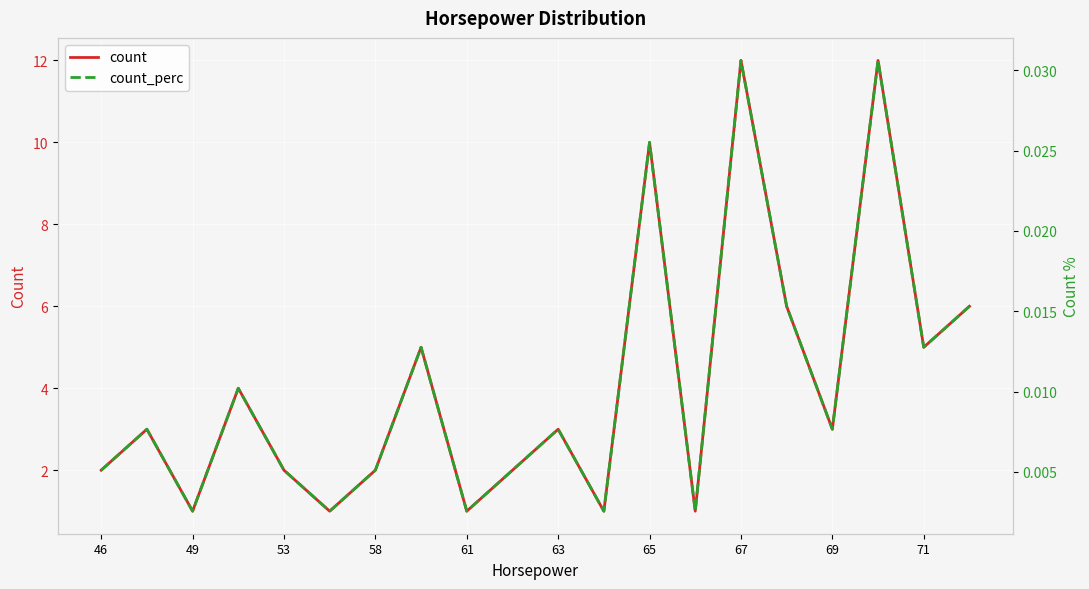

What are all the series names shown in the legend?

count, count_perc